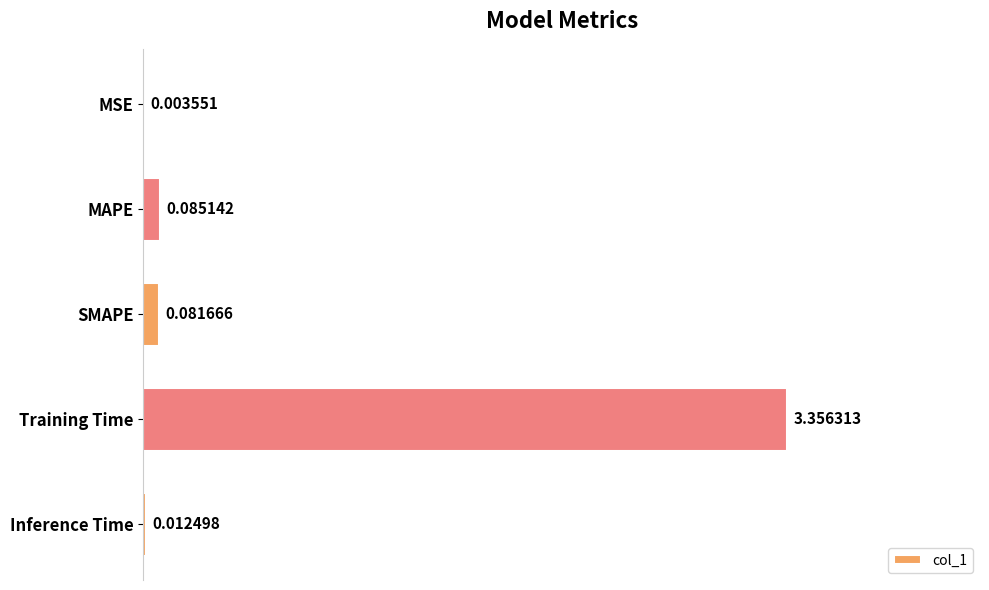

How many distinct data groups are displayed?

1